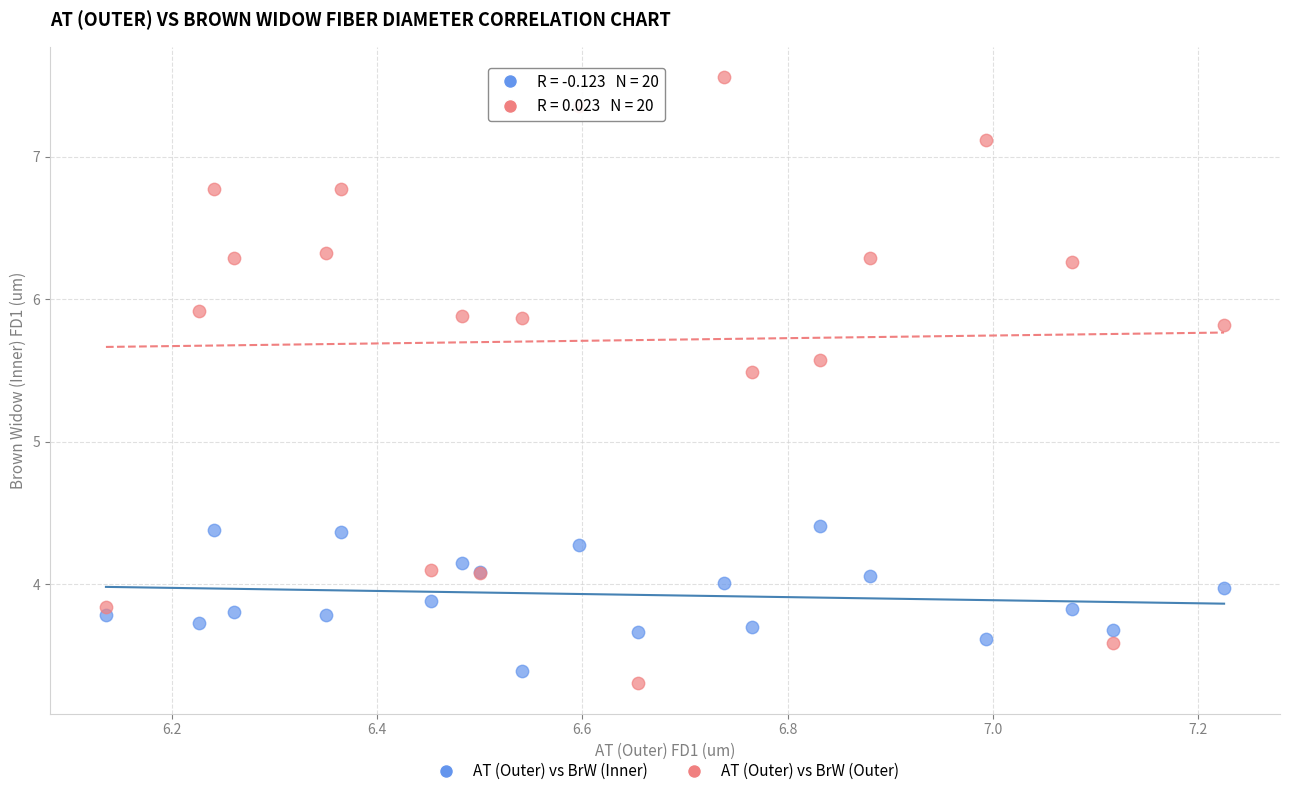

Which series has the widest spread of Y values?

AT (Outer) vs BrW (Outer)